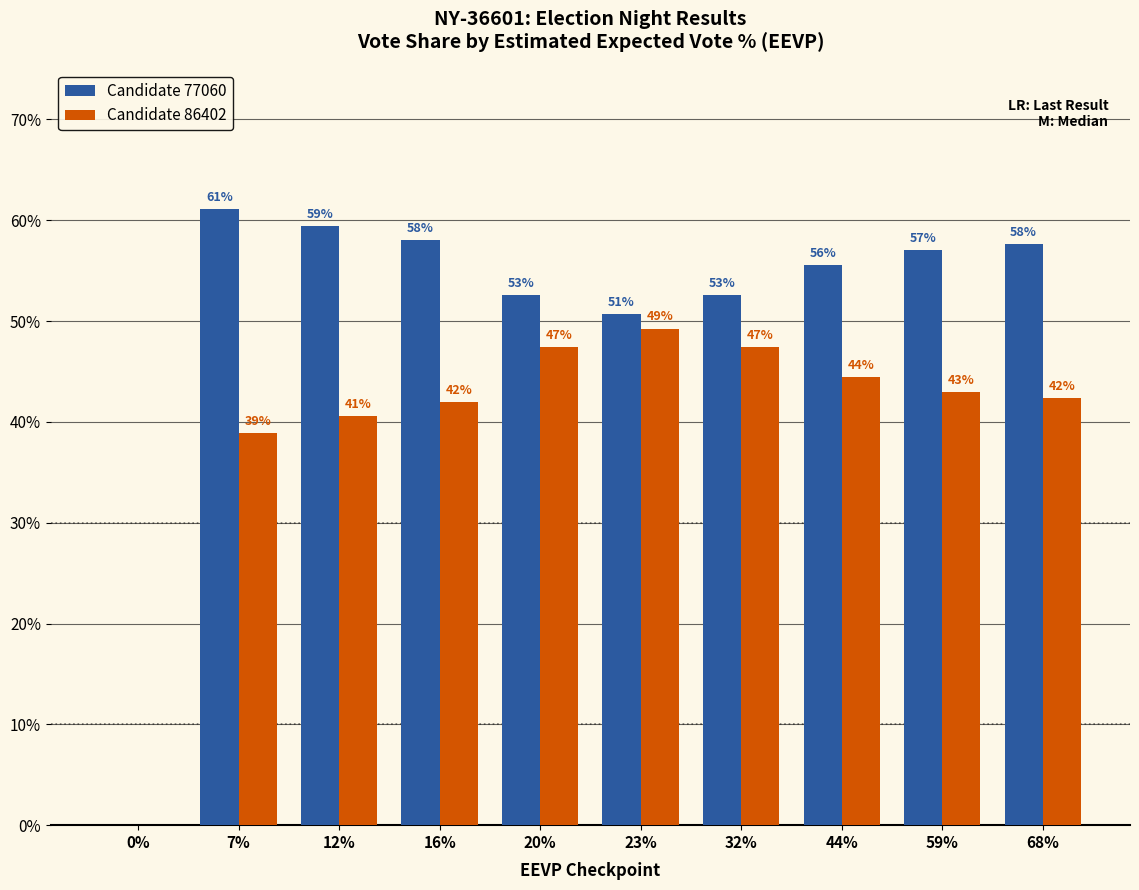

What is the total value across all series at 32%?

100.0